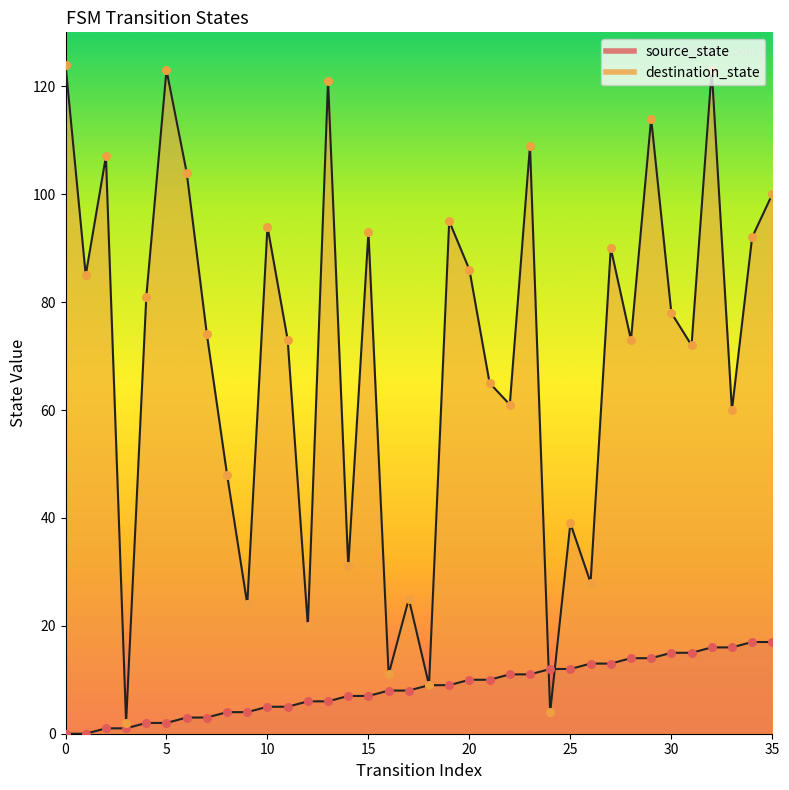

What is the total value across all series at 14?

38